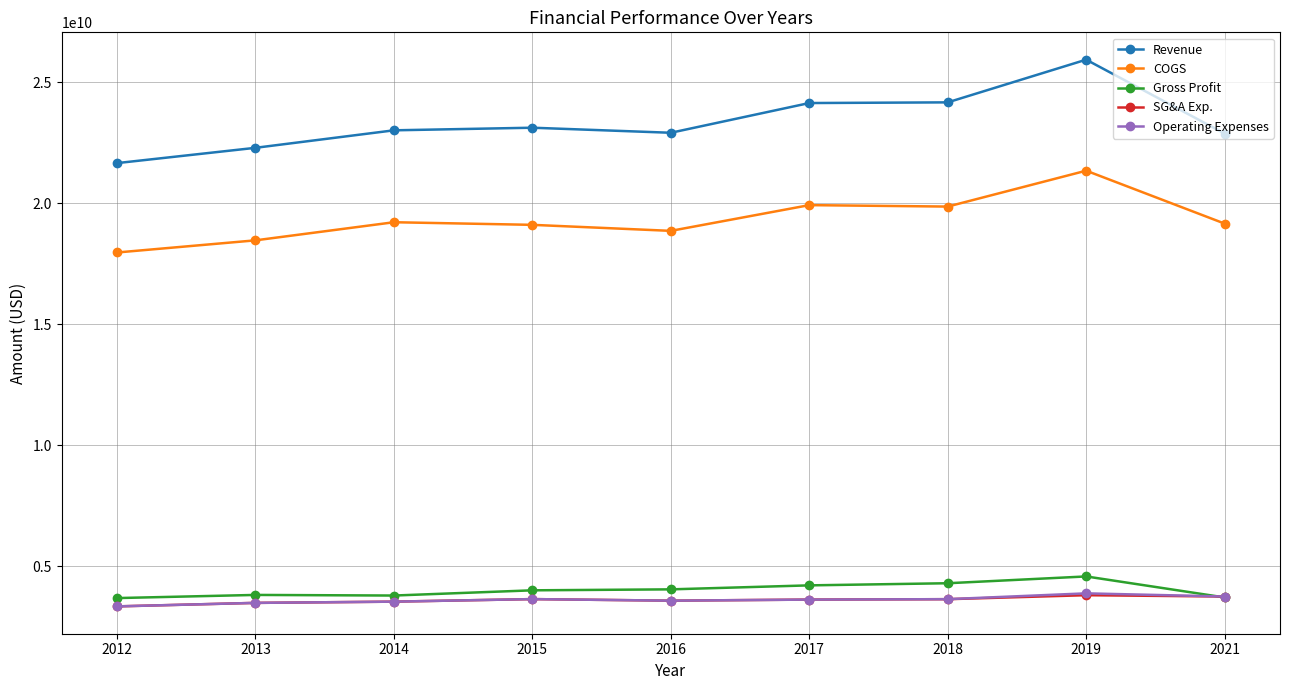

Is it true that COGS equals 7814698959 at 2014?

False